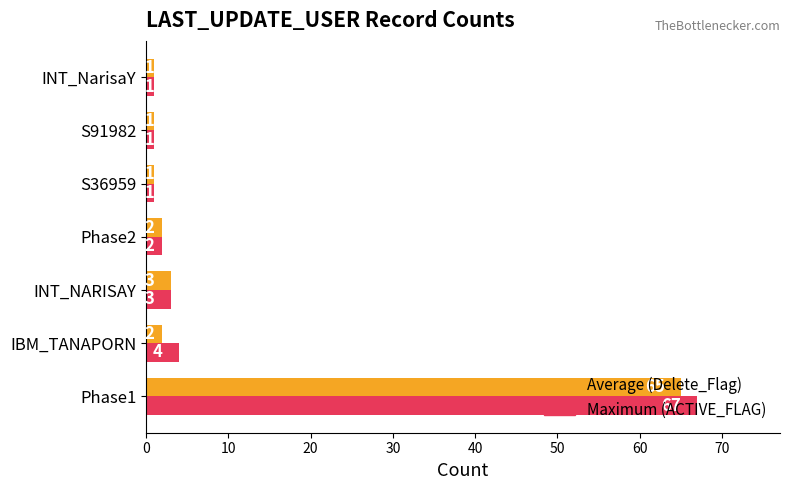

List the series in order of their overall mean, highest first.

Maximum (ACTIVE_FLAG), Average (Delete_Flag)